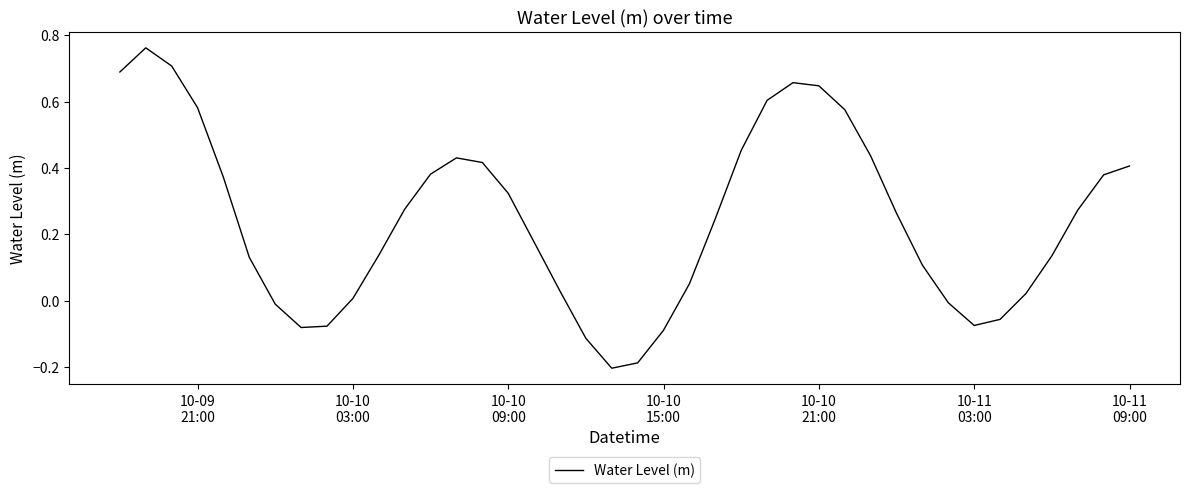

True or false: there are more than 1 points higher than both neighbors.

True